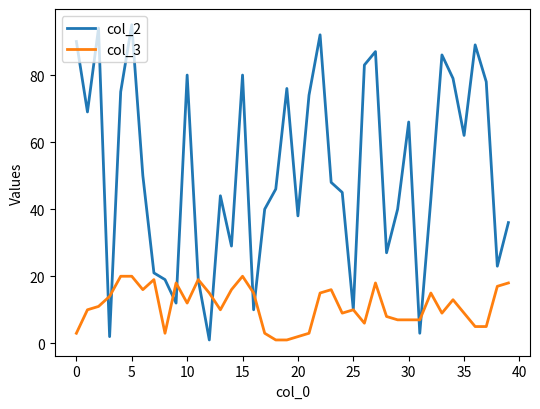

What is the smallest value displayed?

1